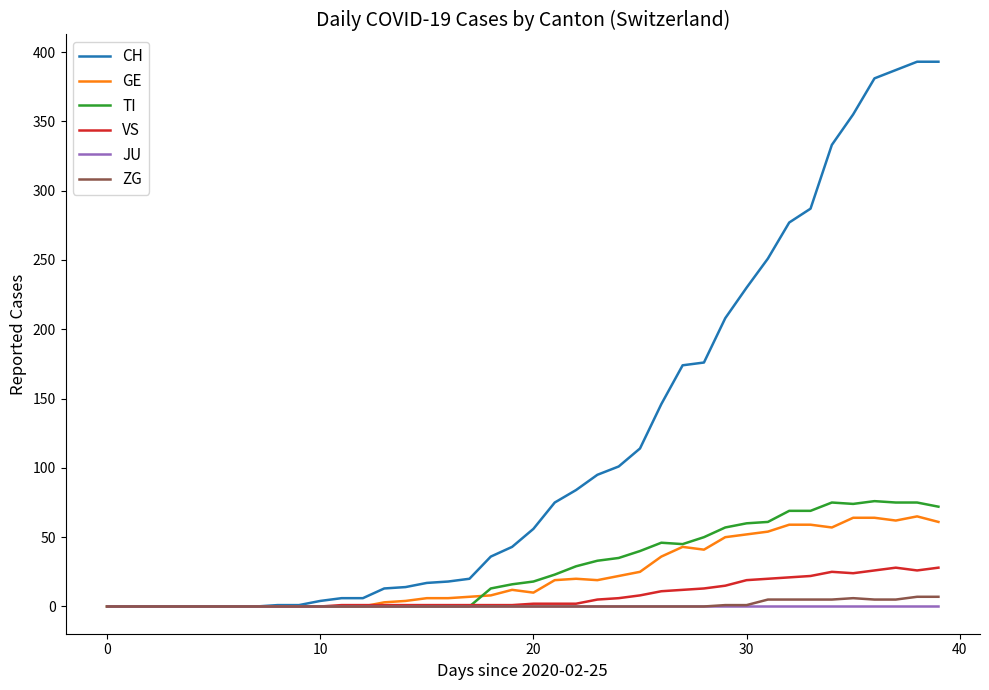

Which series has the largest range (max minus min)?

CH